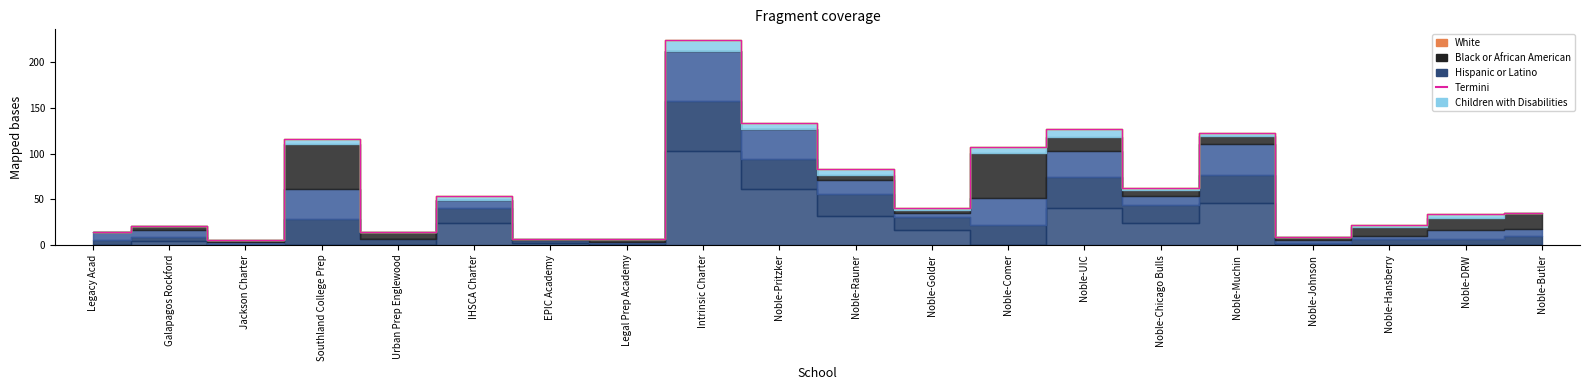

What is the label of the 8th point from the right?

Noble-Comer